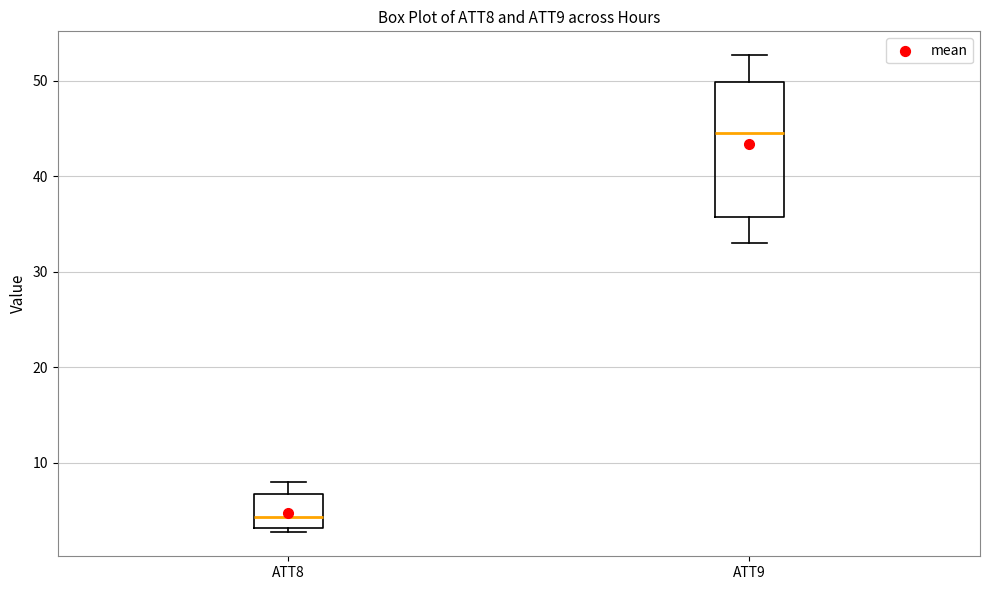

Reading left to right, read every box against the y-axis: the position of its median line, the range the box covers, and the ends of its whiskers. The values are not printed on the chart, so give them approximately, as read against the axis.

ATT8: median 4, box 3 to 7, whiskers 3 (just below the box's lower edge) to 8
ATT9: median 45, box 36 to 50, whiskers 33 to 53